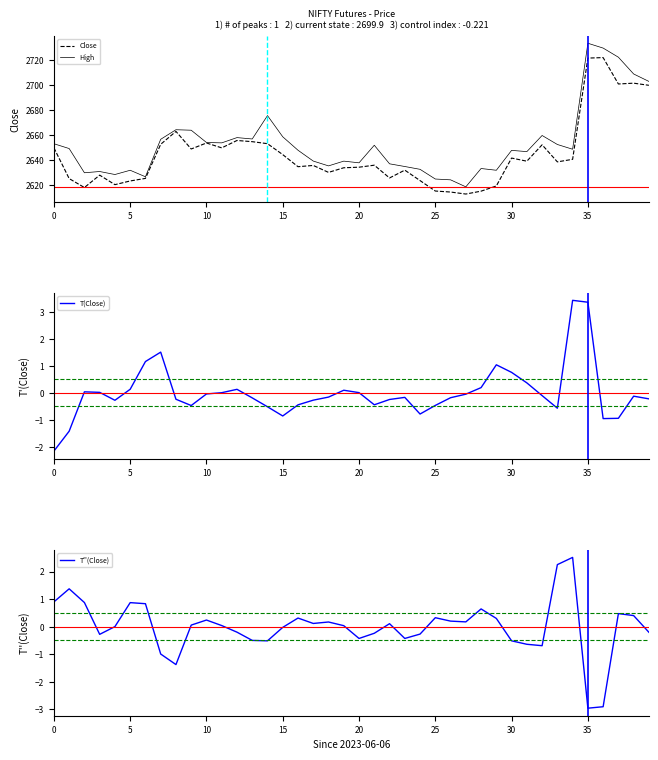

True or false: T''(Close) and High intersect in this chart.

False